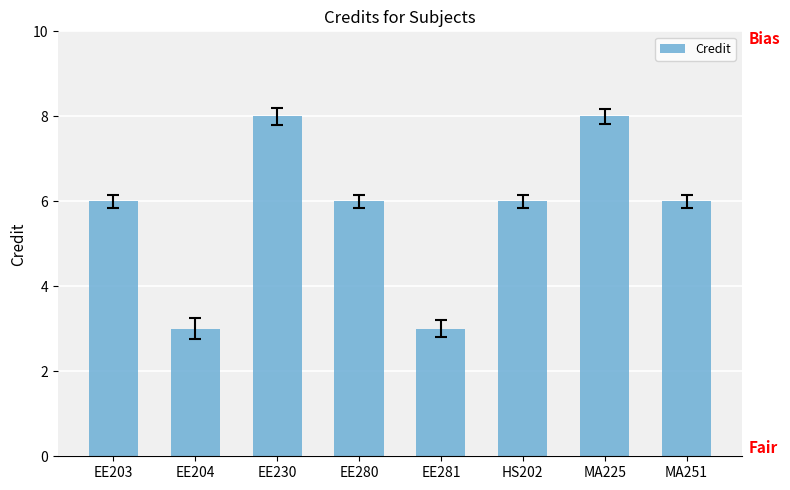

Is it true that the value at EE203 is 6?

True